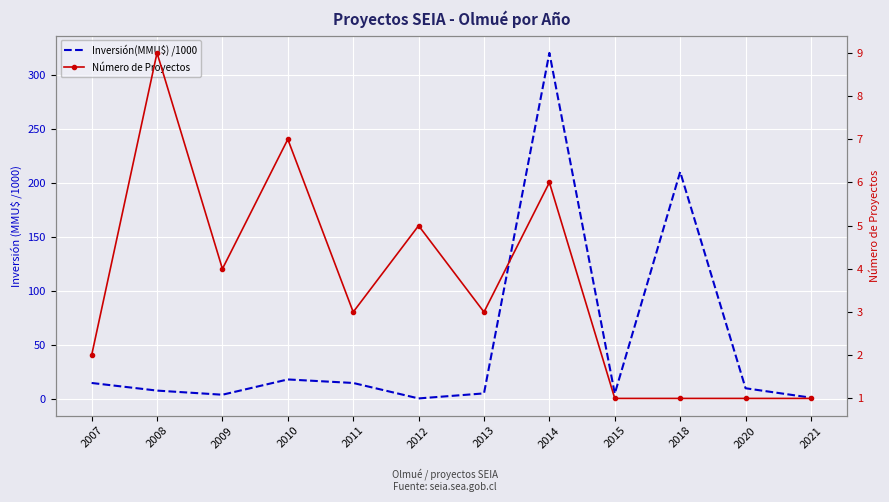

In Inversión(MMU$) /1000, how many points are higher than both neighbors (excluding endpoints)?

3